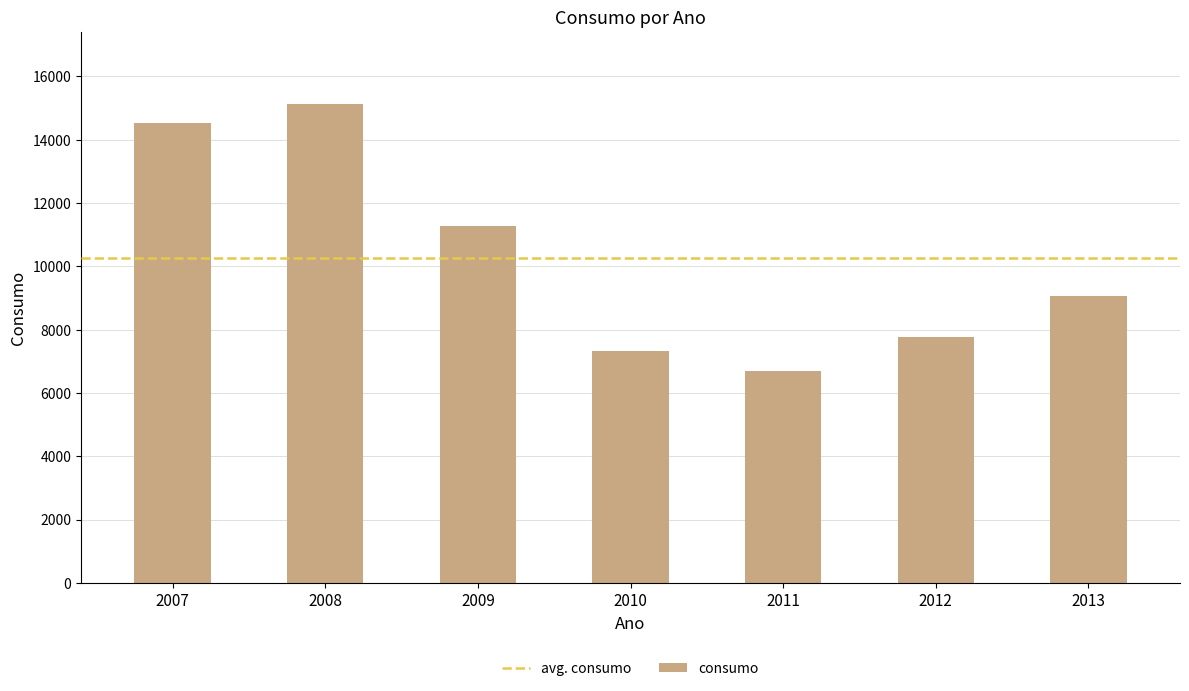

Where does the data first go above 9075?

2007